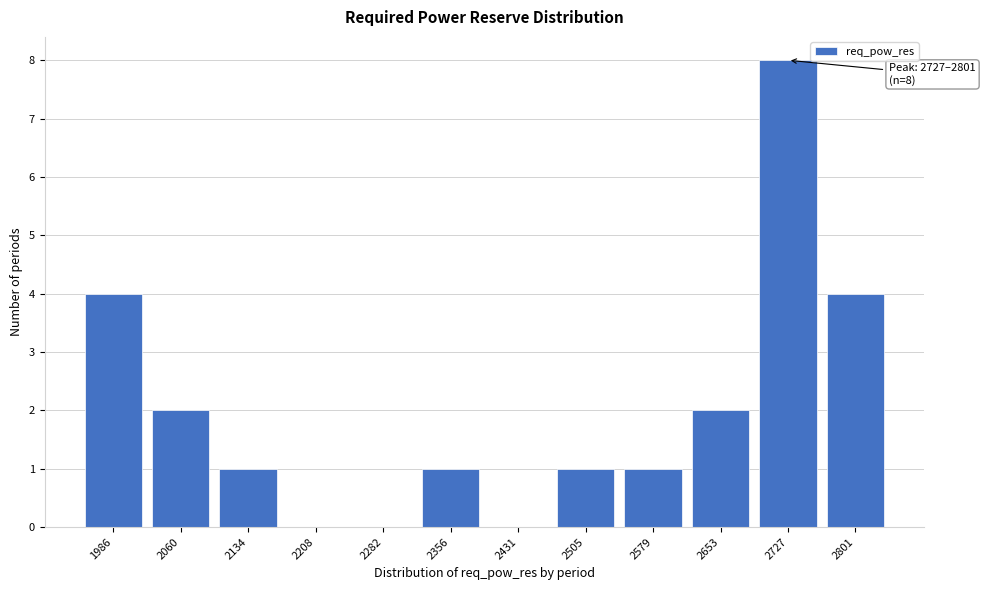

Reading right to left, what are all the values shown in this chart?

2801=4	2727=8	2653=2	2579=1	2505=1	2431=0	2356=1	2282=0	2208=0	2134=1	2060=2	1986=4